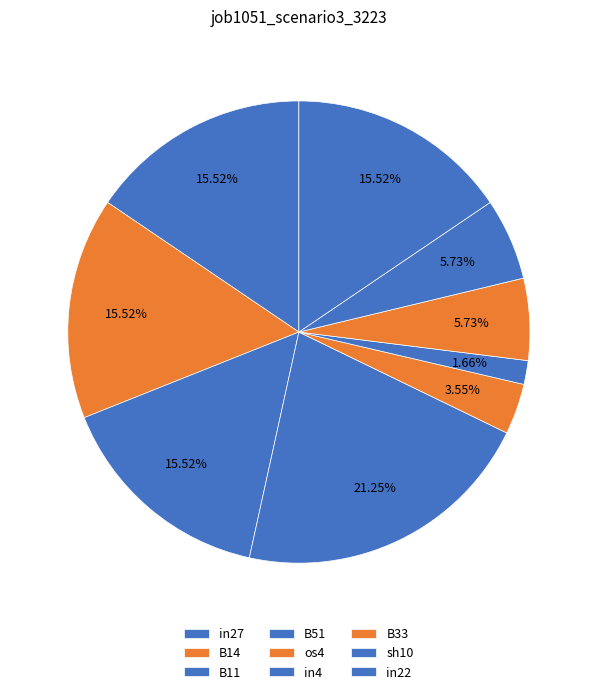

To the nearest percent, what portion does in4 represent?

2%